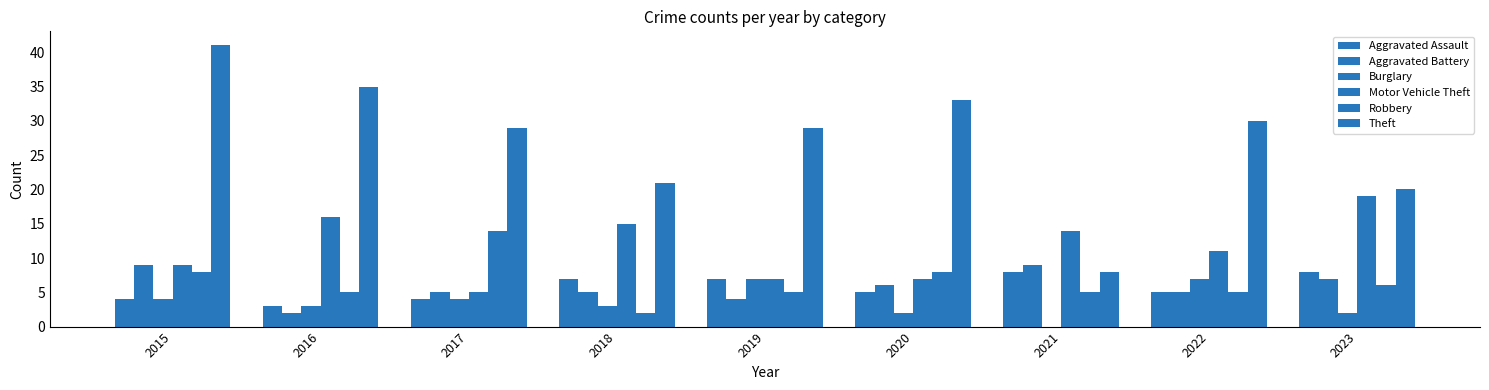

How many data points does each series have?

9